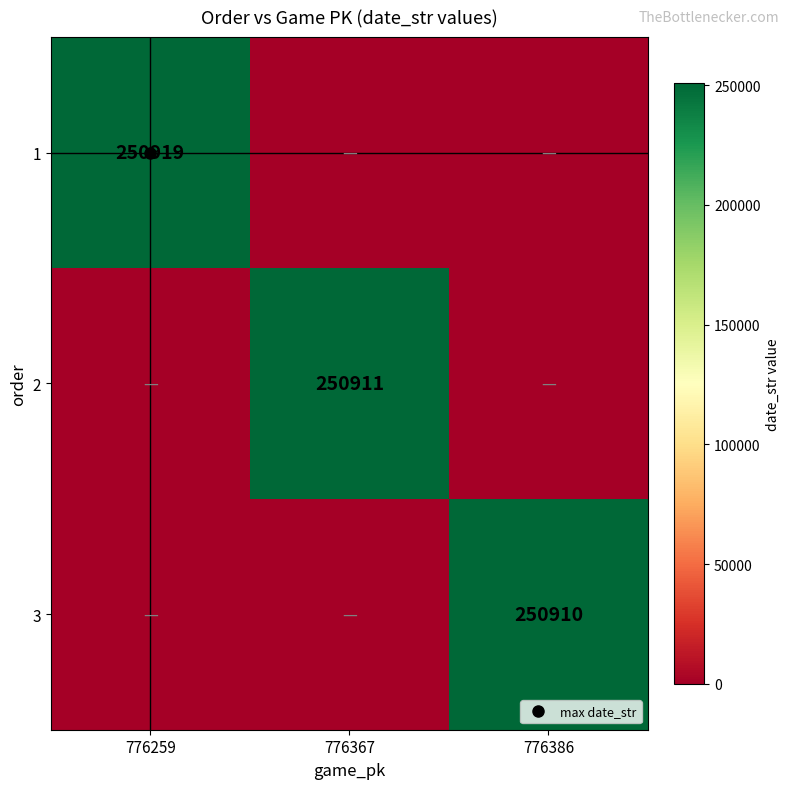

Is the value of 1 at 776386 greater than the value of 3 at 776386?

No